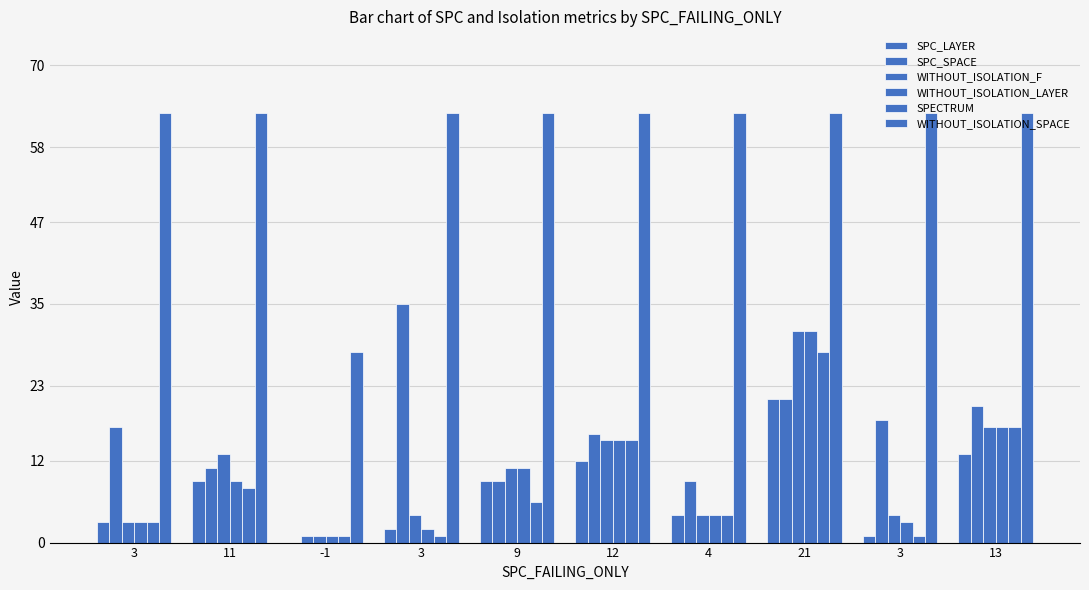

True or false: WITHOUT_ISOLATION_LAYER has a value of 1 at -1.

True